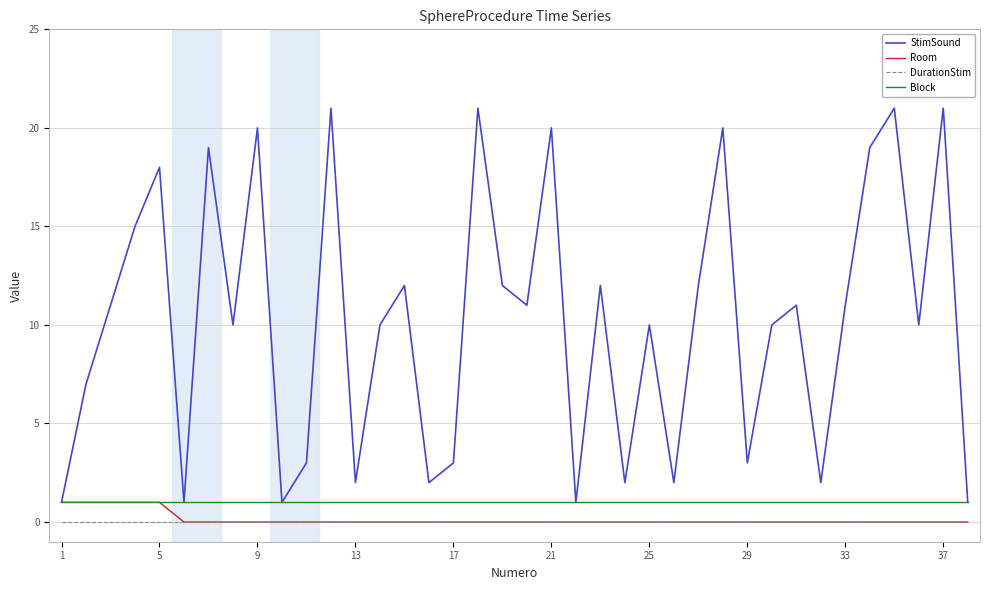

Which series has the largest range (max minus min)?

StimSound